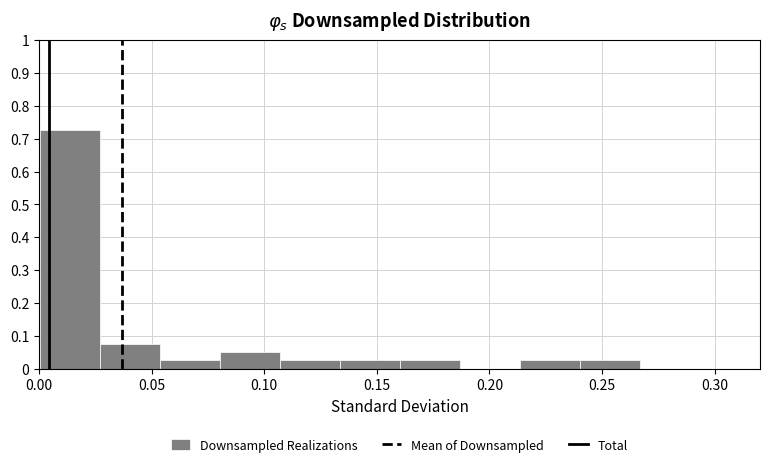

What is the height of the bar covering 0.000 to 0.025 on the x-axis? Neither the bar edges nor the heights are printed on the chart, so give them approximately, as read against the axes.

0.73